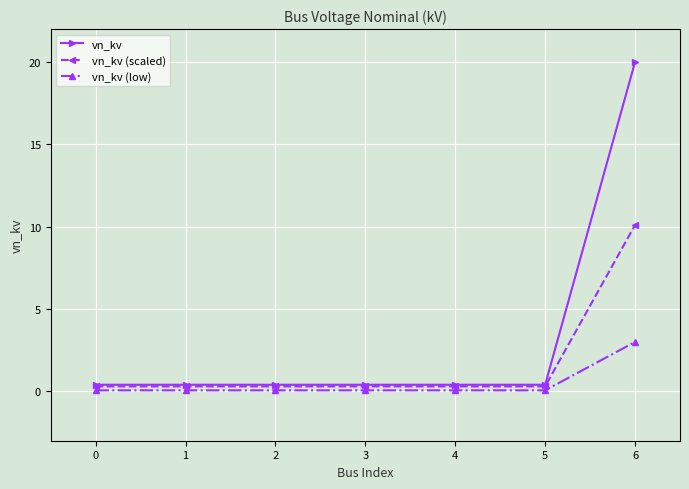

Reading left to right, what are all the values shown in this chart?

vn_kv: 0.4	0.4	0.4	0.4	0.4	0.4	20.0
vn_kv (scaled): 0.3	0.3	0.3	0.3	0.3	0.3	10.1
vn_kv (low): 0.1	0.1	0.1	0.1	0.1	0.1	3.0